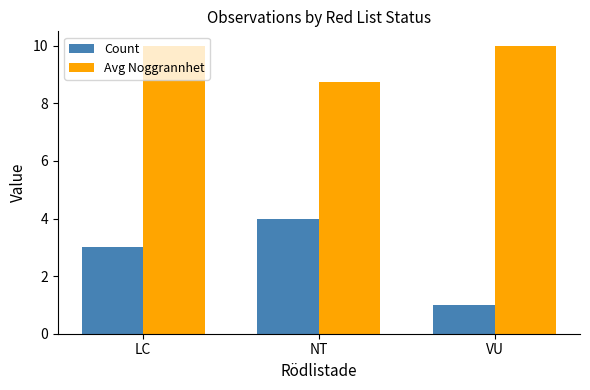

Is it true that Count equals 4.0 at NT?

True